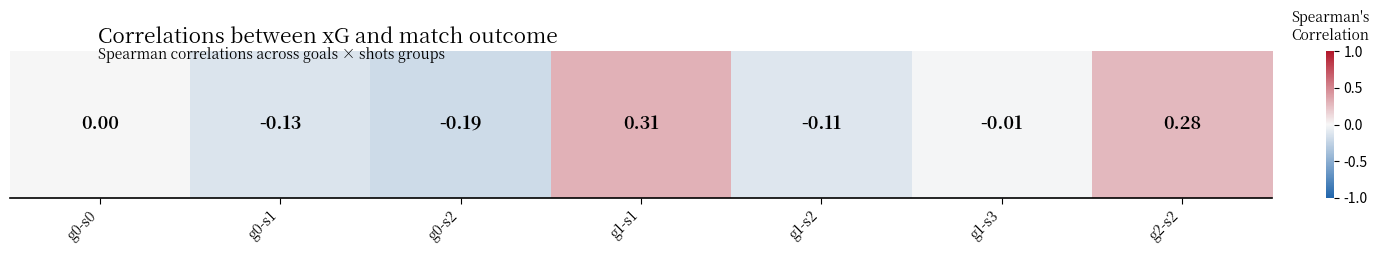

Reading left to right, extract all data points from this chart.

0.0	-0.1	-0.2	0.3	-0.1	-0.0	0.3